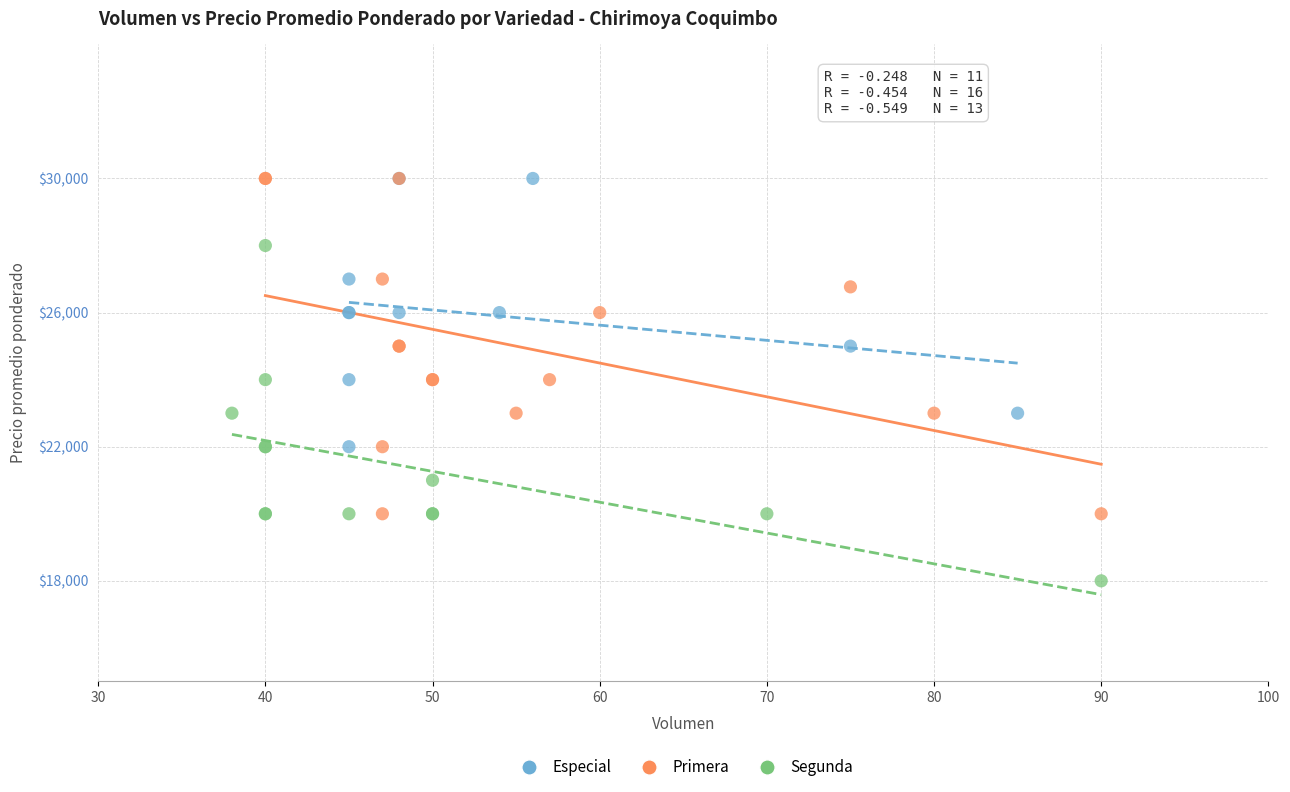

Which series contains the lowest Y value?

Segunda